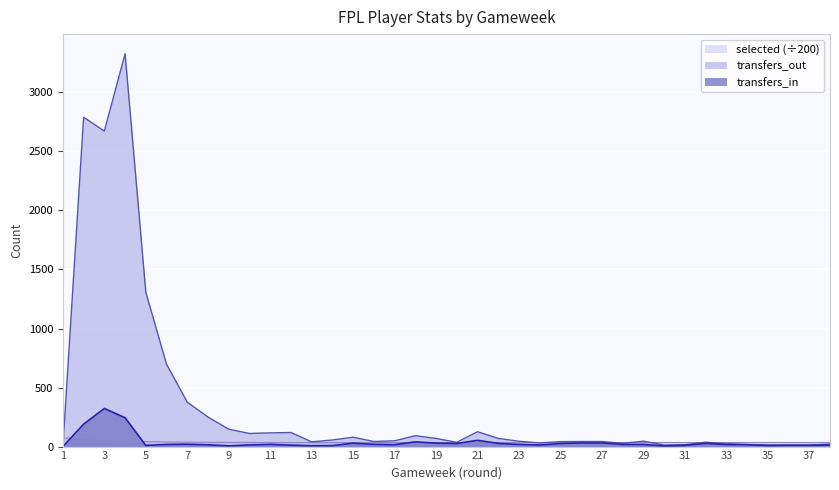

Reading left to right, what are all the values shown in this chart?

selected: 72.5	68.3	62.4	48.6	42.2	39.0	37.3	36.2	35.6	35.2	34.8	34.4	34.3	34.1	34.0	34.0	34.0	34.1	34.1	34.1	34.0	33.9	33.8	33.8	33.9	34.2	34.2	34.3	34.3	34.3	34.3	34.3	34.3	34.3	34.3	34.4	34.4	34.5
transfers_in: 0.0	190.0	323.0	244.0	10.0	18.0	20.0	15.0	6.0	14.0	19.0	12.0	7.0	8.0	29.0	19.0	16.0	40.0	29.0	26.0	53.0	27.0	18.0	13.0	26.0	31.0	31.0	18.0	18.0	5.0	10.0	27.0	17.0	16.0	9.0	11.0	11.0	13.0
transfers_out: 0.0	2789.0	2672.0	3327.0	1307.0	697.0	376.0	250.0	147.0	111.0	116.0	119.0	40.0	56.0	79.0	43.0	49.0	92.0	69.0	36.0	126.0	69.0	45.0	31.0	42.0	43.0	43.0	27.0	46.0	13.0	16.0	37.0	24.0	17.0	13.0	12.0	12.0	22.0